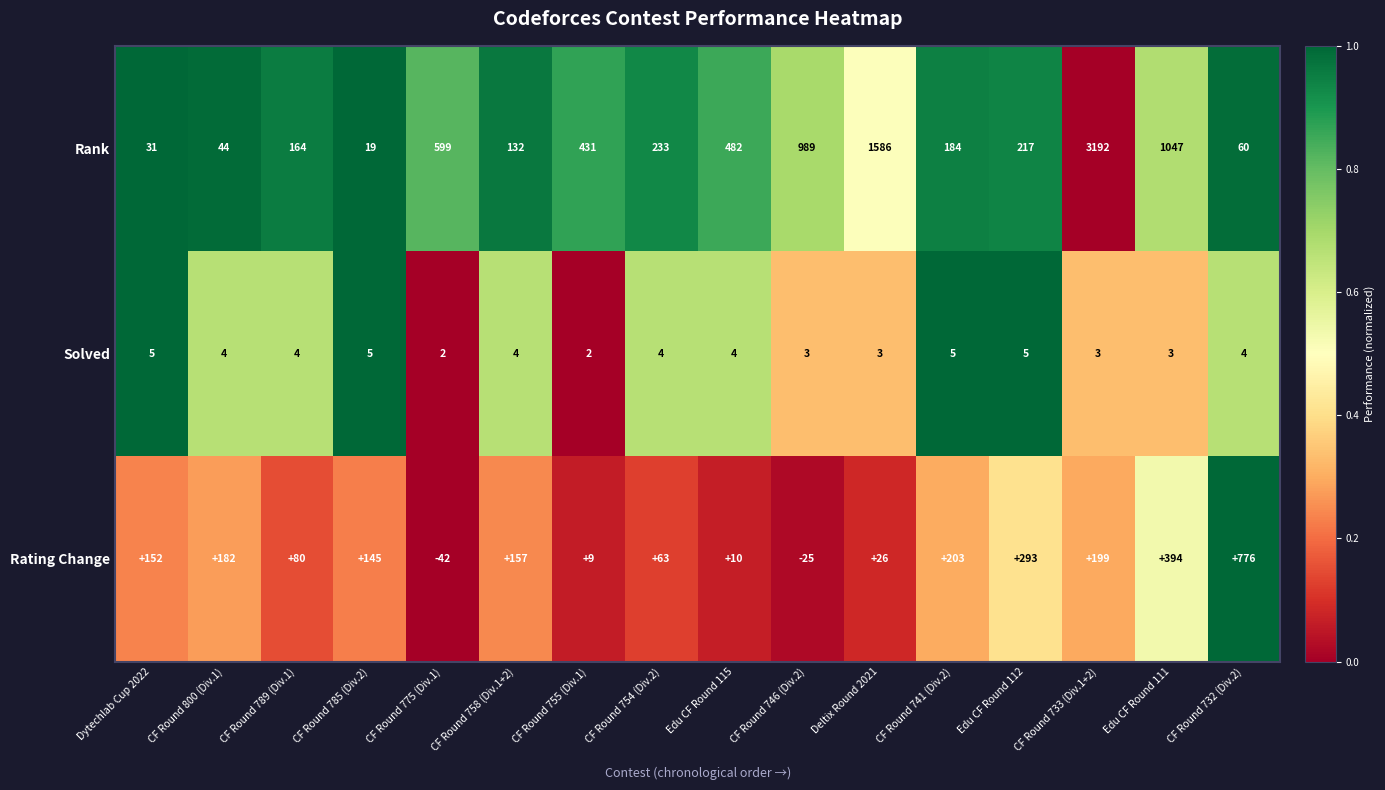

Rank the series by their maximum value, from highest to lowest.

Rank, Rating Change, Solved